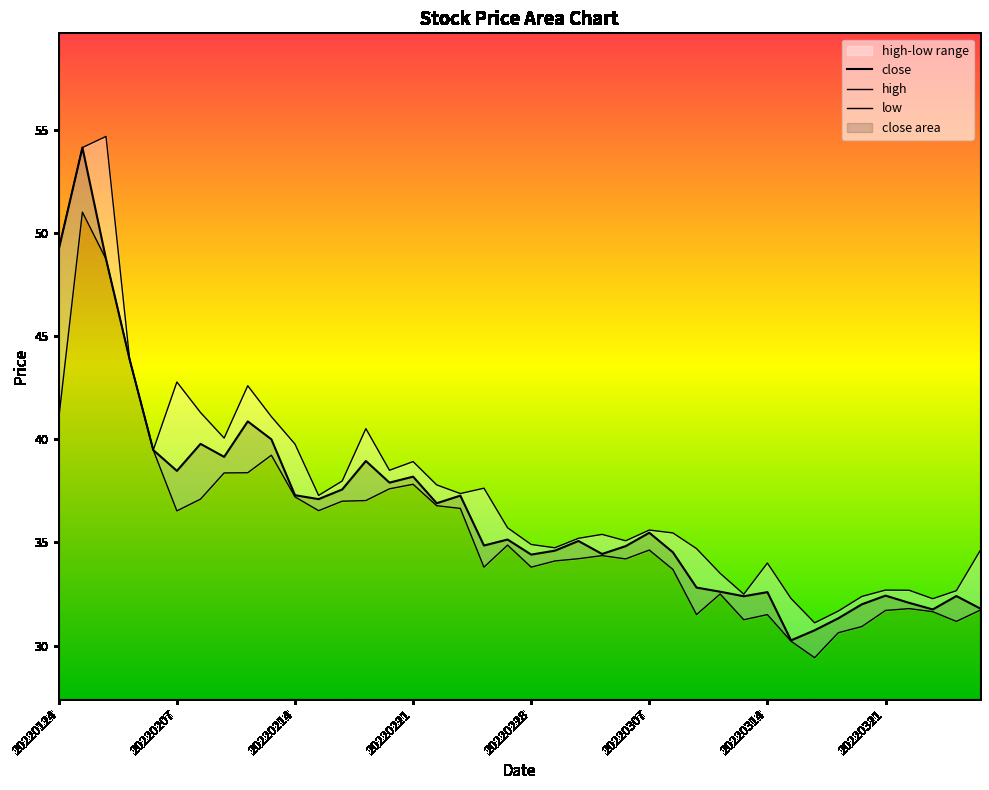

Rank the series at 20220321 from highest to lowest value.

high, close, low